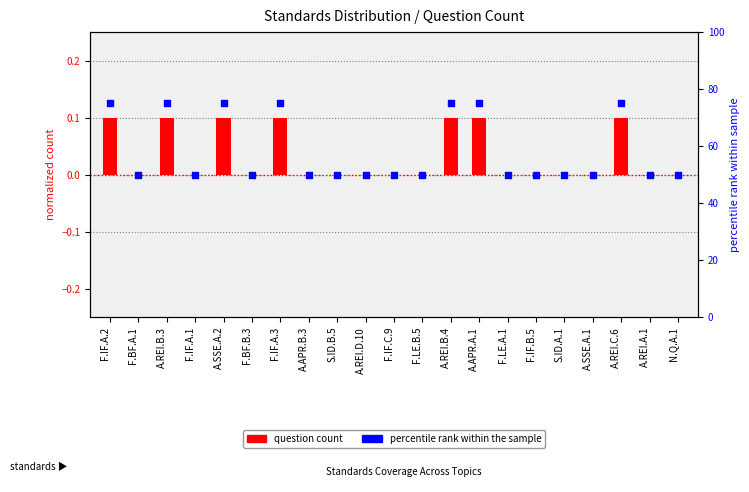

Is the value of percentile rank within the sample at F.BF.B.3 greater than the value of question count at A.REI.A.1?

Yes